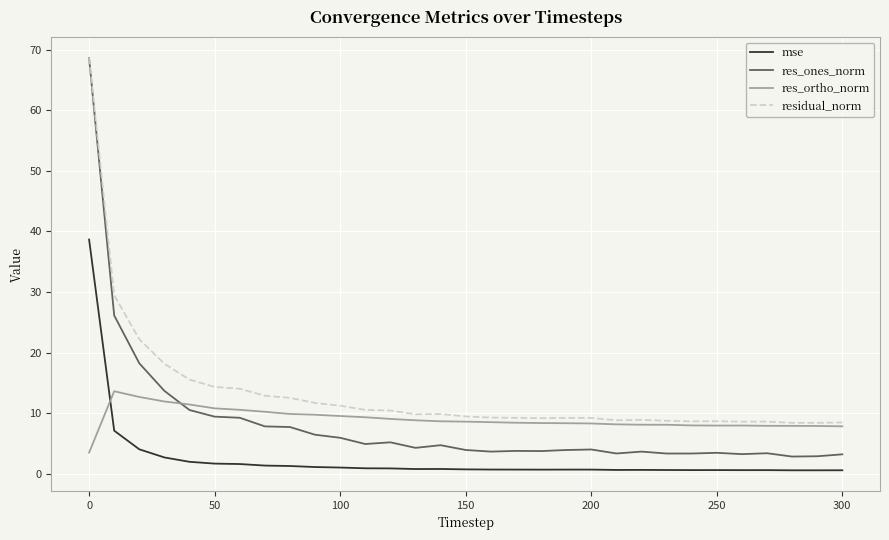

At how many categories does at least one series exceed 29?

2